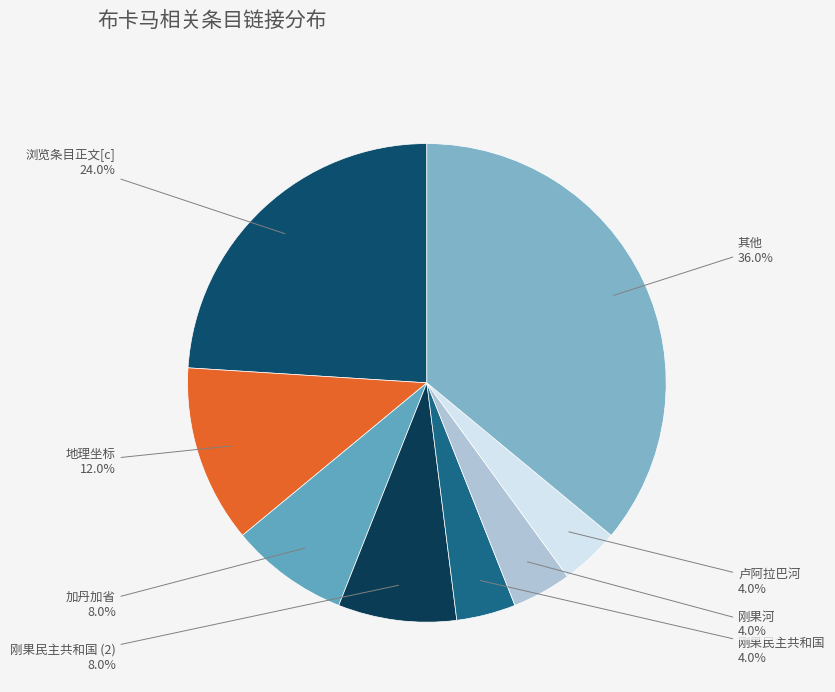

Does any single category account for the majority?

No